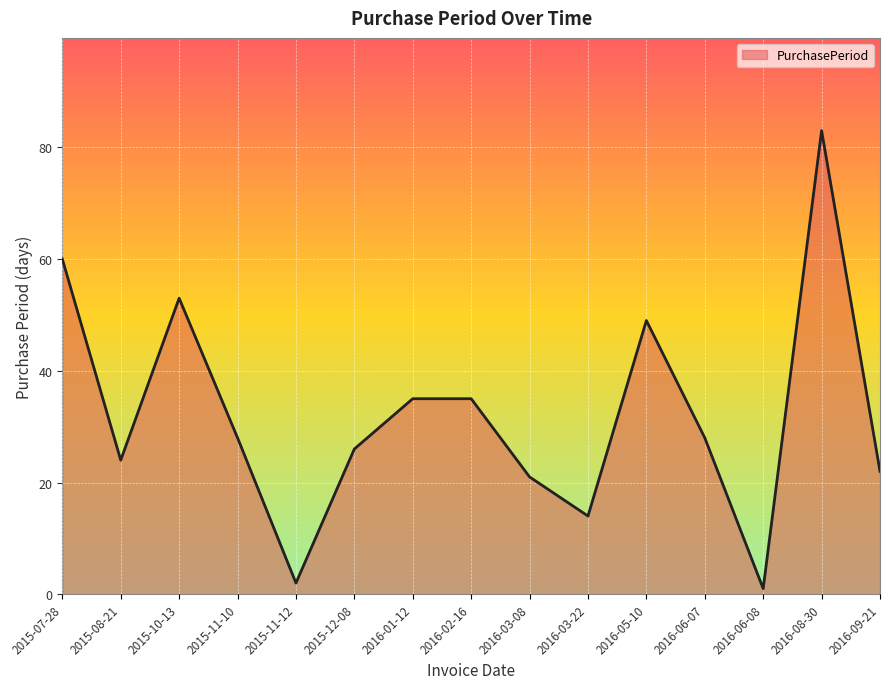

What is the maximum value shown in the chart?

83